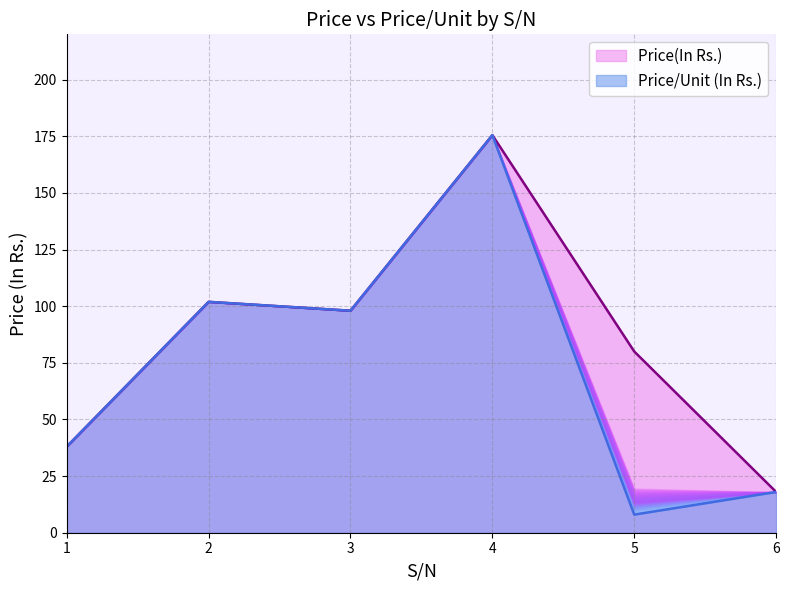

At which category does Price/Unit (In Rs.) reach its first local valley?

3